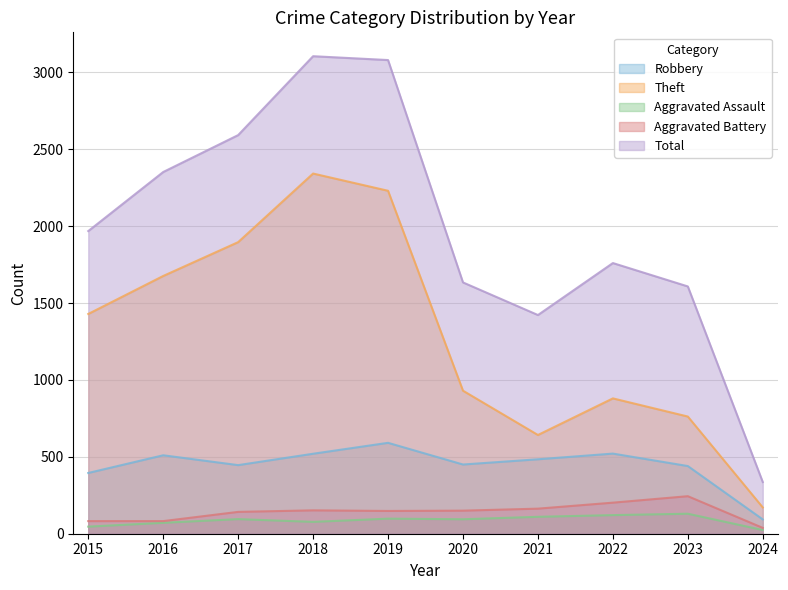

What is the greatest value displayed?

3105